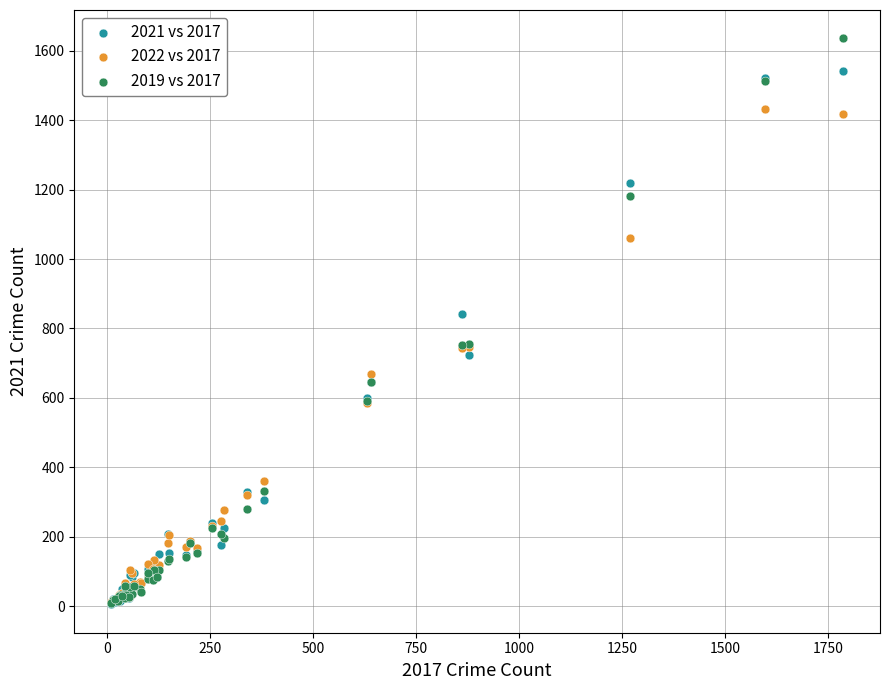

Across all series, what Y value is closest to 820?

843